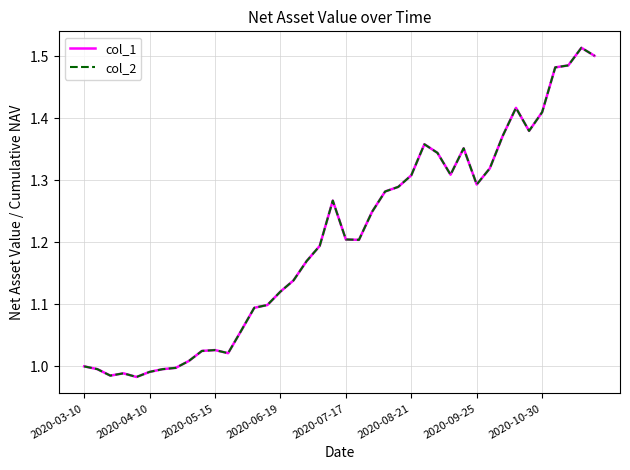

What is the difference between the maximum and minimum values in the col_1 series?

0.5